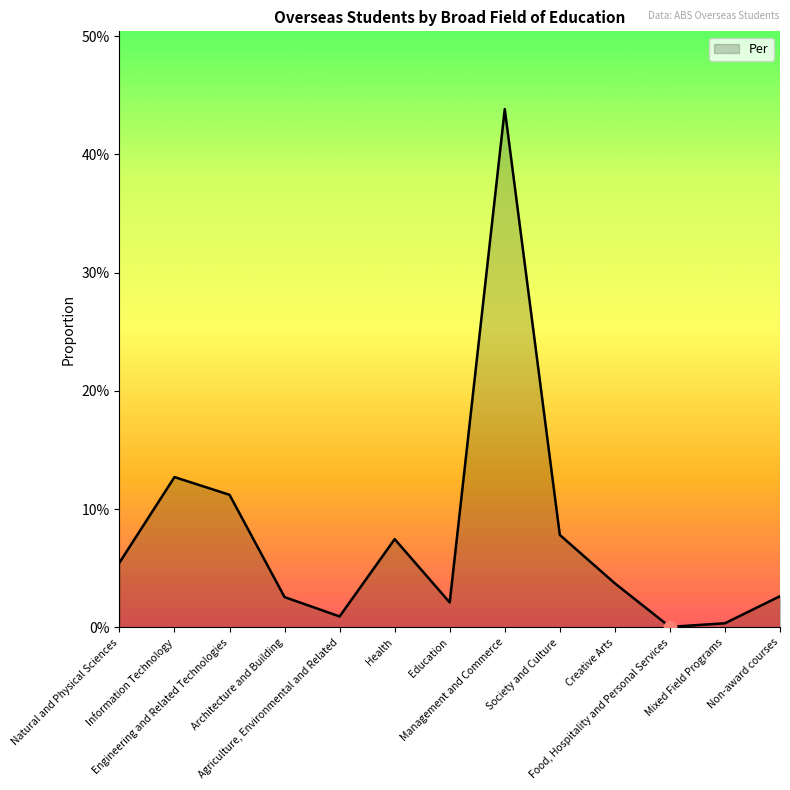

What is the change in value from Natural and Physical Sciences to Engineering and Related Technologies?

+0.1